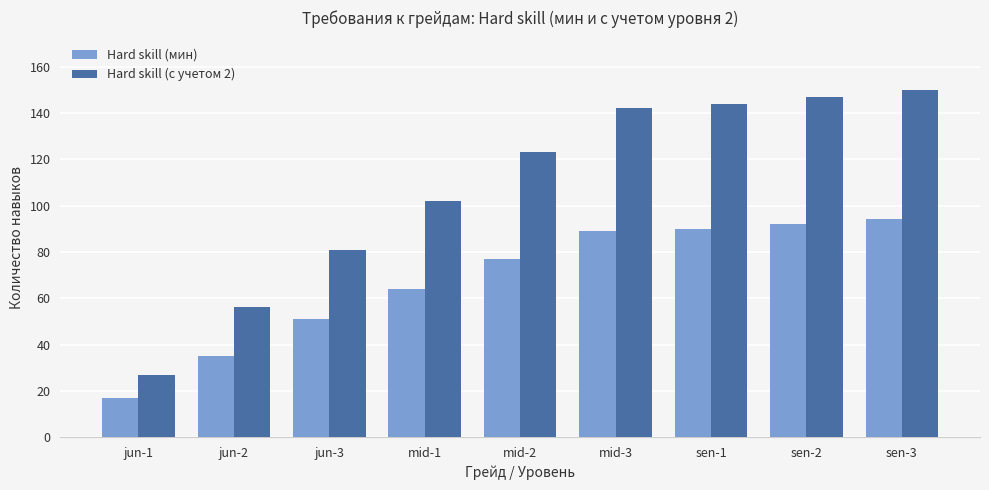

What is the average value of the Hard skill (мин) series?

68